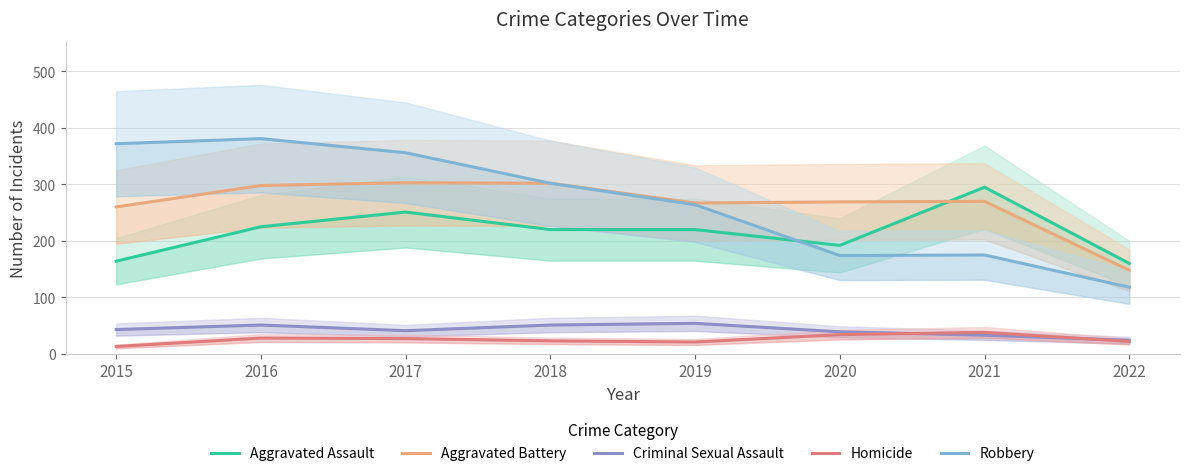

How many data points in Aggravated Assault are above 220?

3